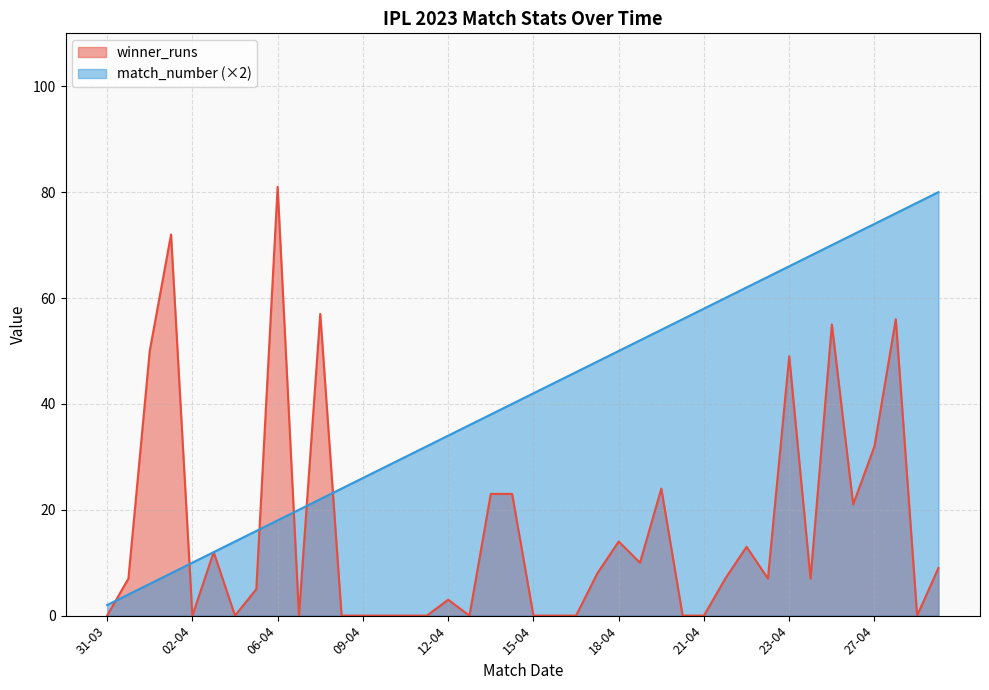

How many values in the winner_runs series are below 7?

18